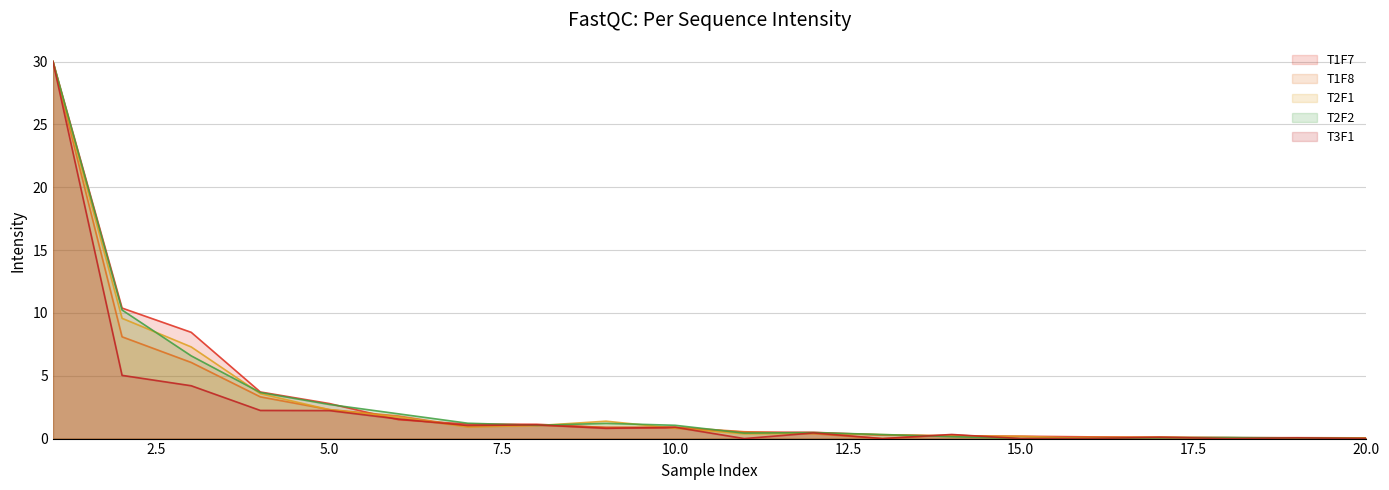

What are all the series names shown in the legend?

T1F7, T1F8, T2F1, T2F2, T3F1